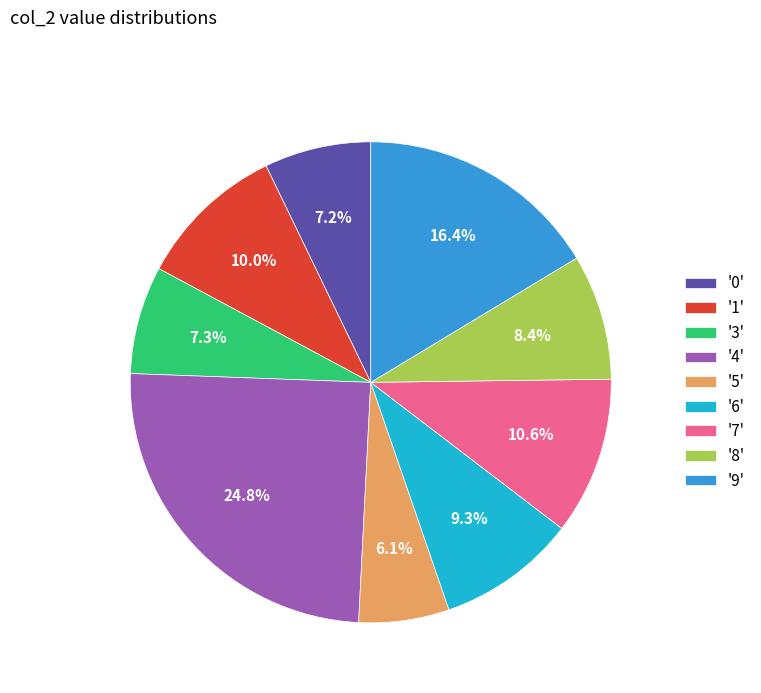

Which slice is the largest?

'4'